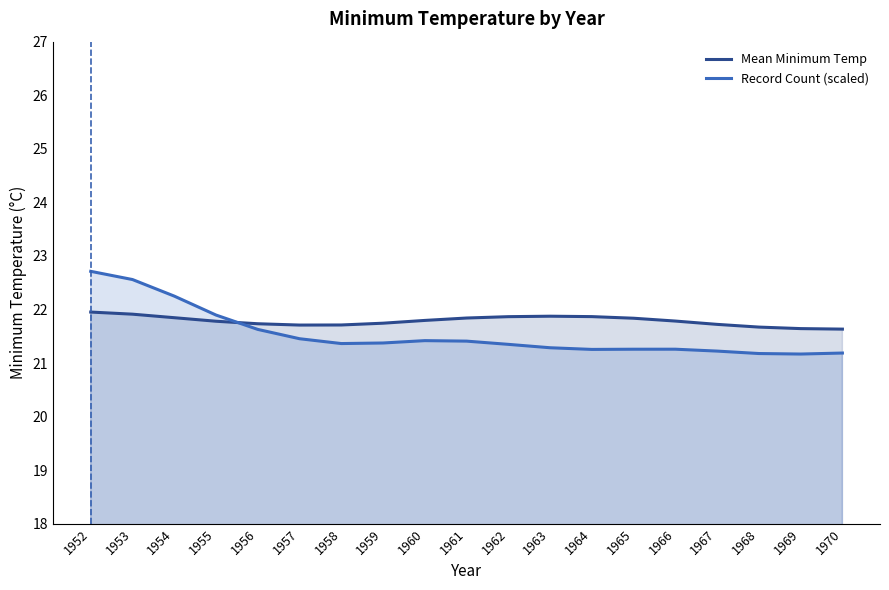

Rank the series by their average value, from lowest to highest.

Record Count (scaled), Mean Minimum Temp